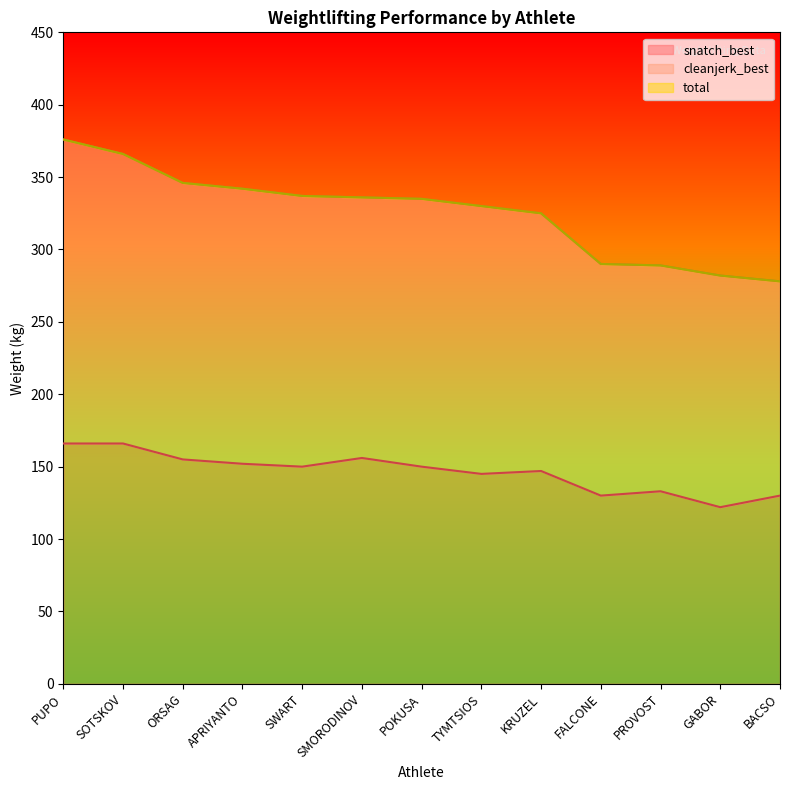

Which series has the largest range (max minus min)?

total